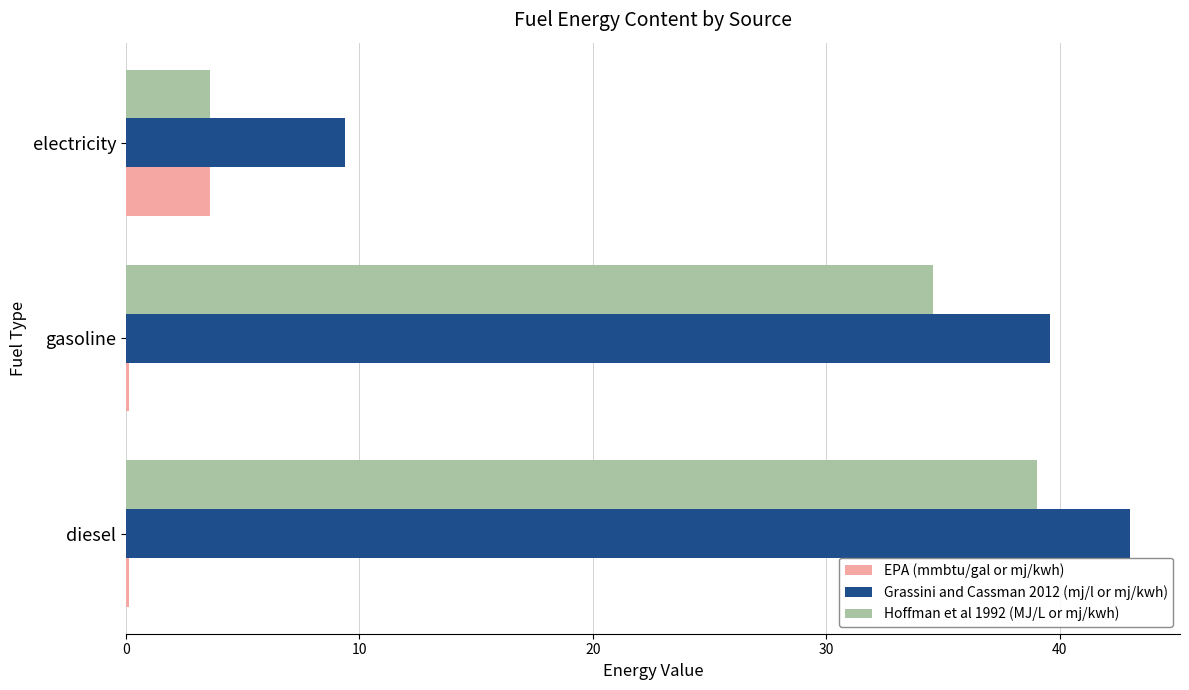

Which category has the highest value across all series?

diesel